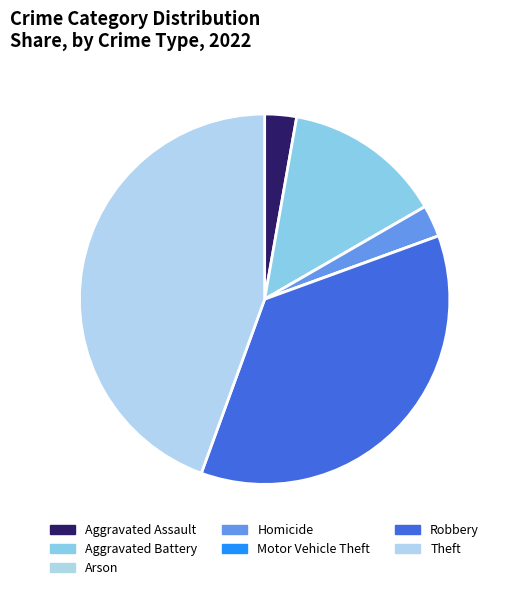

Does Robbery account for over 50% of the chart?

No